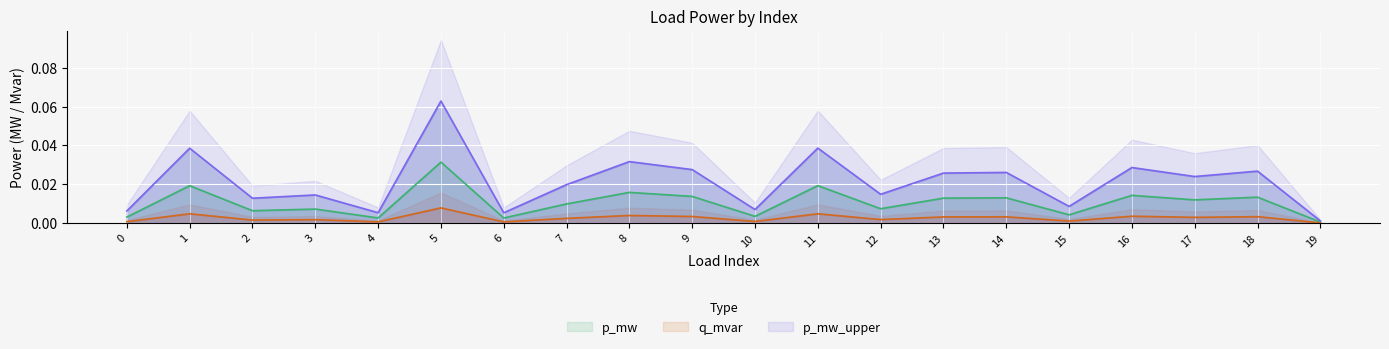

Reading left to right, what are all the values shown in this chart?

p_mw: 0=0.0	1=0.0	2=0.0	3=0.0	4=0.0	5=0.0	6=0.0	7=0.0	8=0.0	9=0.0	10=0.0	11=0.0	12=0.0	13=0.0	14=0.0	15=0.0	16=0.0	17=0.0	18=0.0	19=0.0
q_mvar: 0=0.0	1=0.0	2=0.0	3=0.0	4=0.0	5=0.0	6=0.0	7=0.0	8=0.0	9=0.0	10=0.0	11=0.0	12=0.0	13=0.0	14=0.0	15=0.0	16=0.0	17=0.0	18=0.0	19=0.0
p_mw_upper: 0=0.0	1=0.0	2=0.0	3=0.0	4=0.0	5=0.1	6=0.0	7=0.0	8=0.0	9=0.0	10=0.0	11=0.0	12=0.0	13=0.0	14=0.0	15=0.0	16=0.0	17=0.0	18=0.0	19=0.0